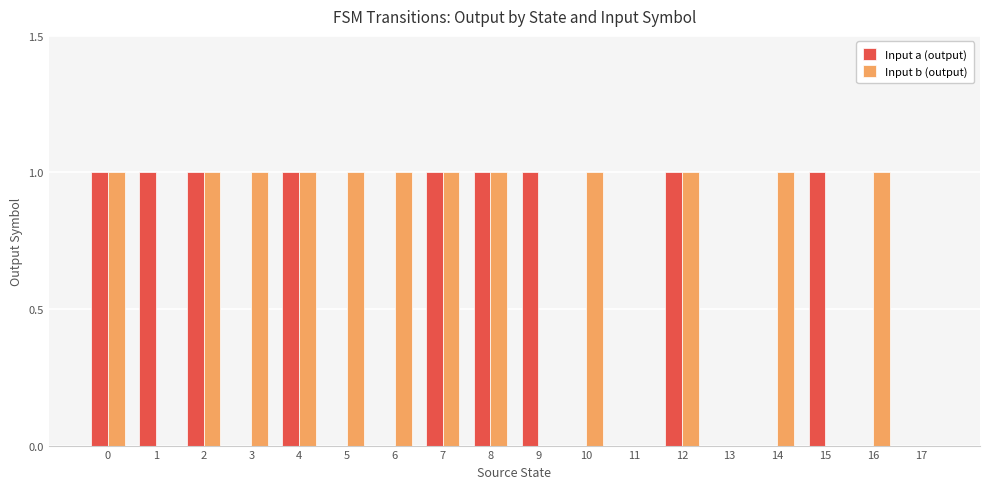

Reading left to right, extract all data points from this chart.

Input a (output): 0=1	1=1	2=1	3=0	4=1	5=0	6=0	7=1	8=1	9=1	10=0	11=0	12=1	13=0	14=0	15=1	16=0	17=0
Input b (output): 0=1	1=0	2=1	3=1	4=1	5=1	6=1	7=1	8=1	9=0	10=1	11=0	12=1	13=0	14=1	15=0	16=1	17=0